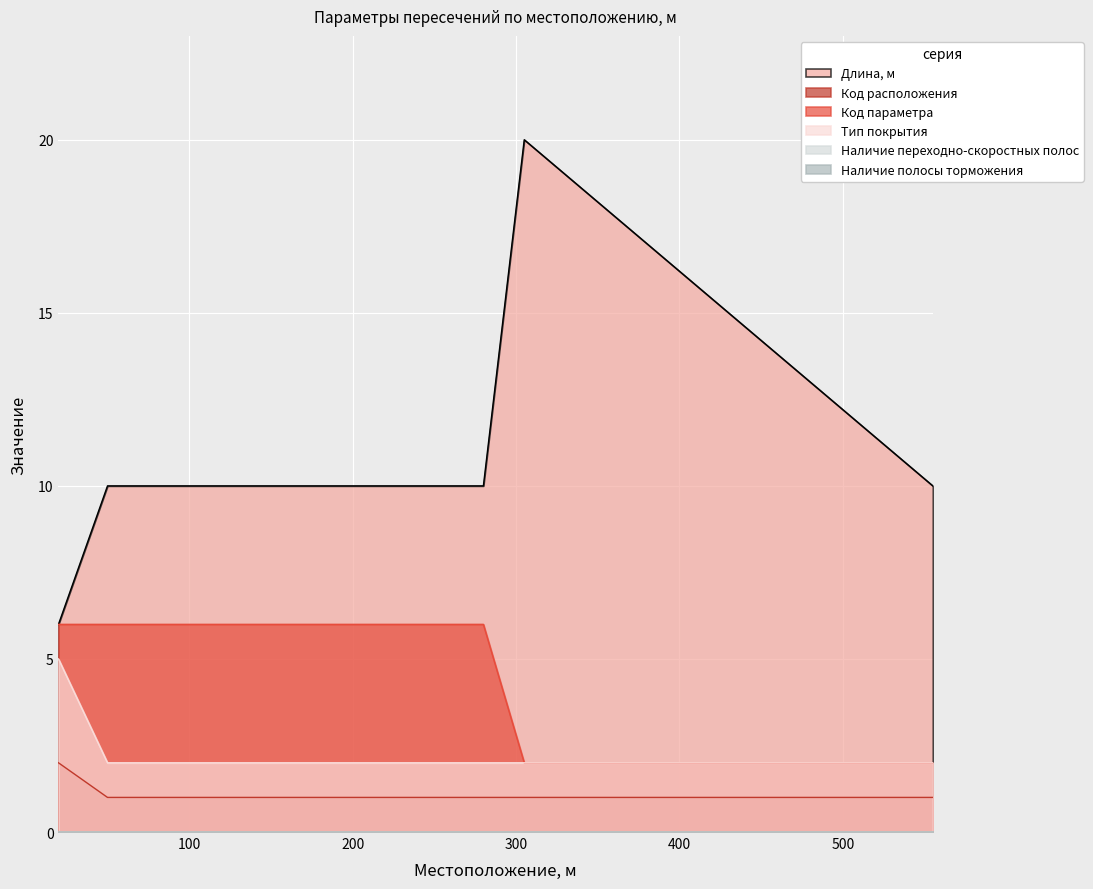

What is the spread (max minus min) of values at 555?

9